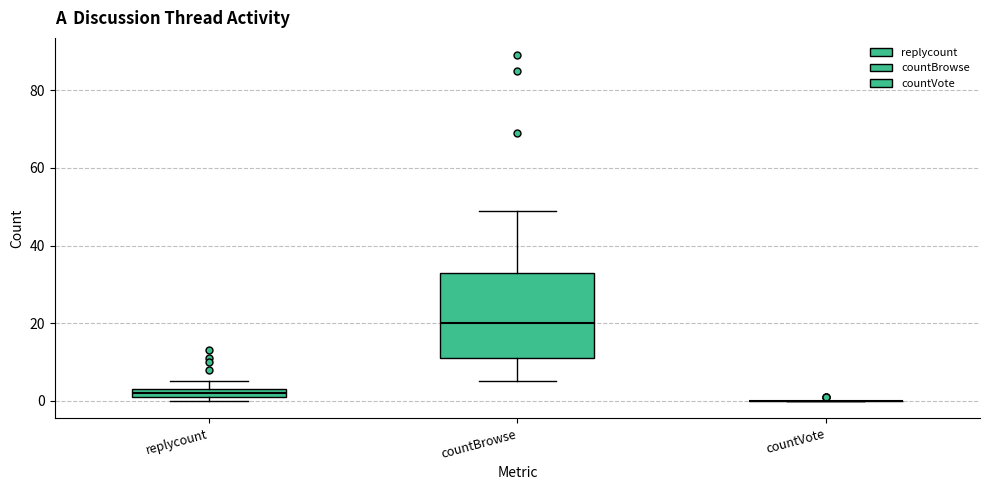

Which box is the tallest, from its lower edge to its upper edge?

countBrowse